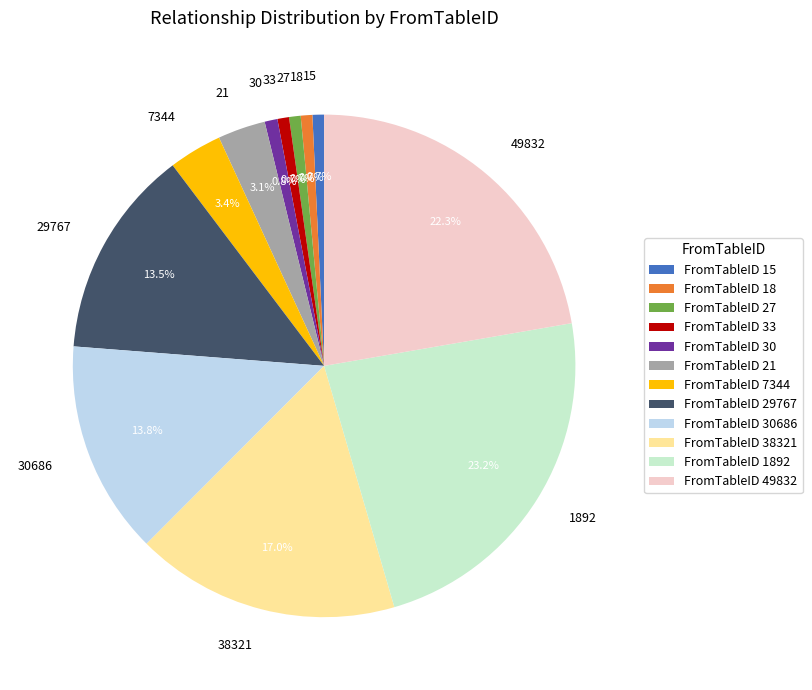

What is the total percentage of 27 and 29767?

14.2%